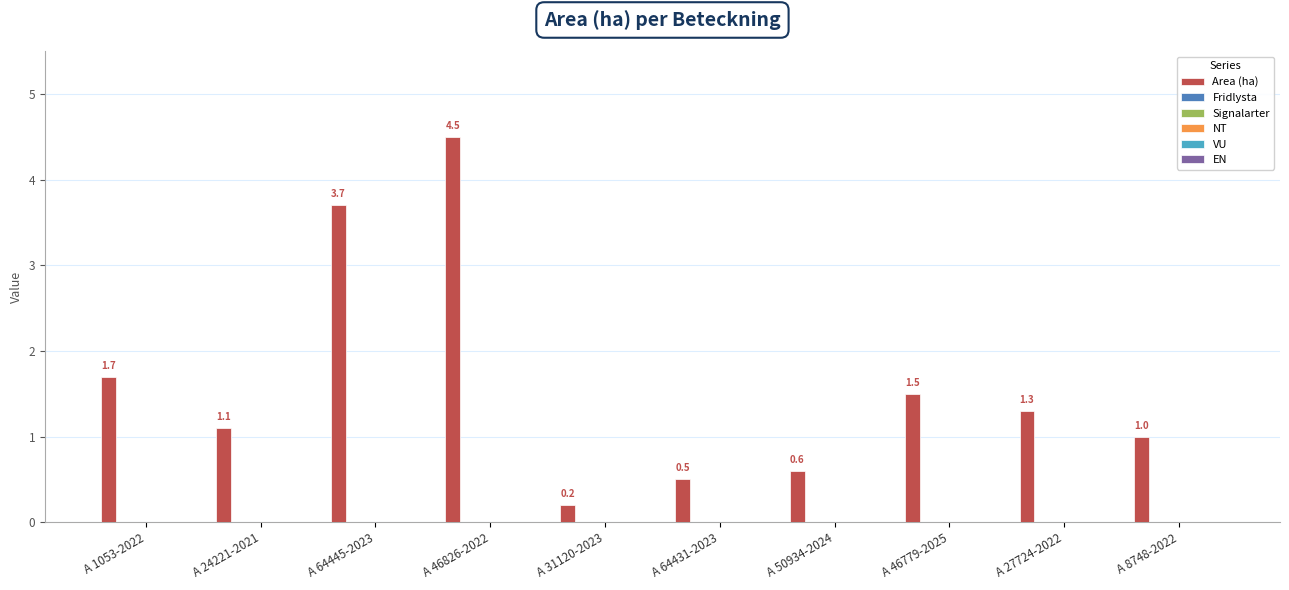

What is the sum of all values?

16.1